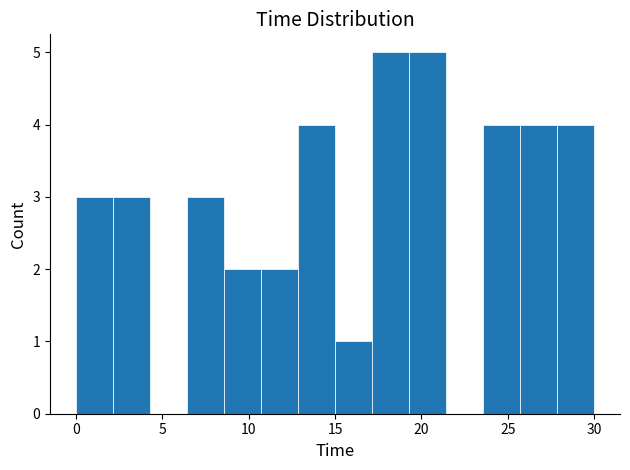

What is the height of the bar covering 6.5 to 8.5 on the x-axis? Neither the bar edges nor the heights are printed on the chart, so give them approximately, as read against the axes.

3